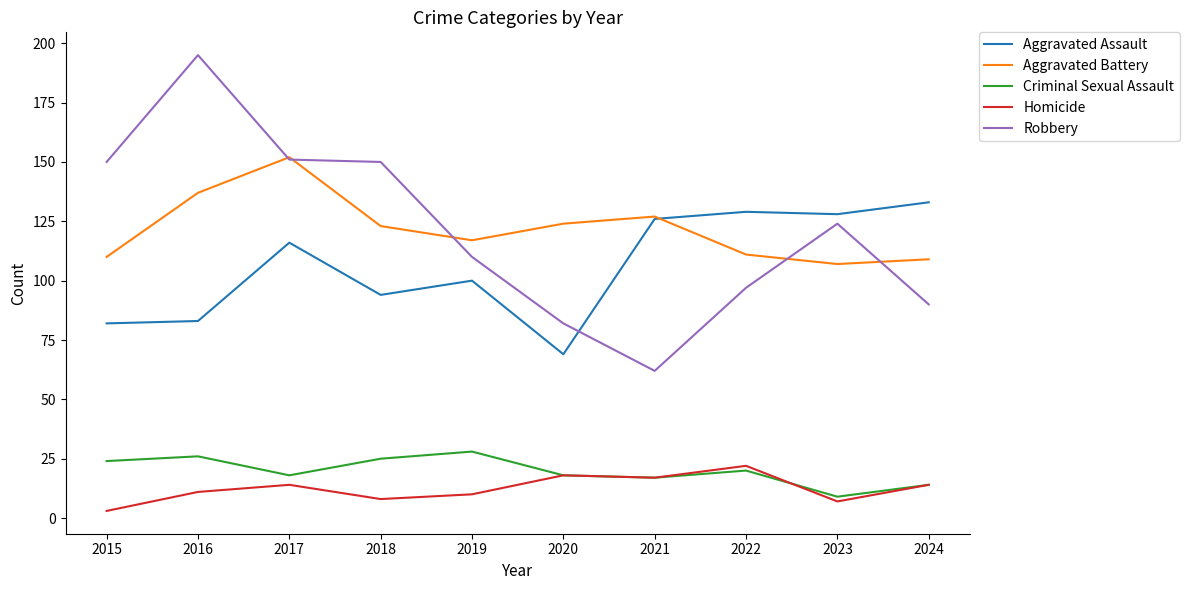

What value does the Aggravated Battery series have at 2020?

124